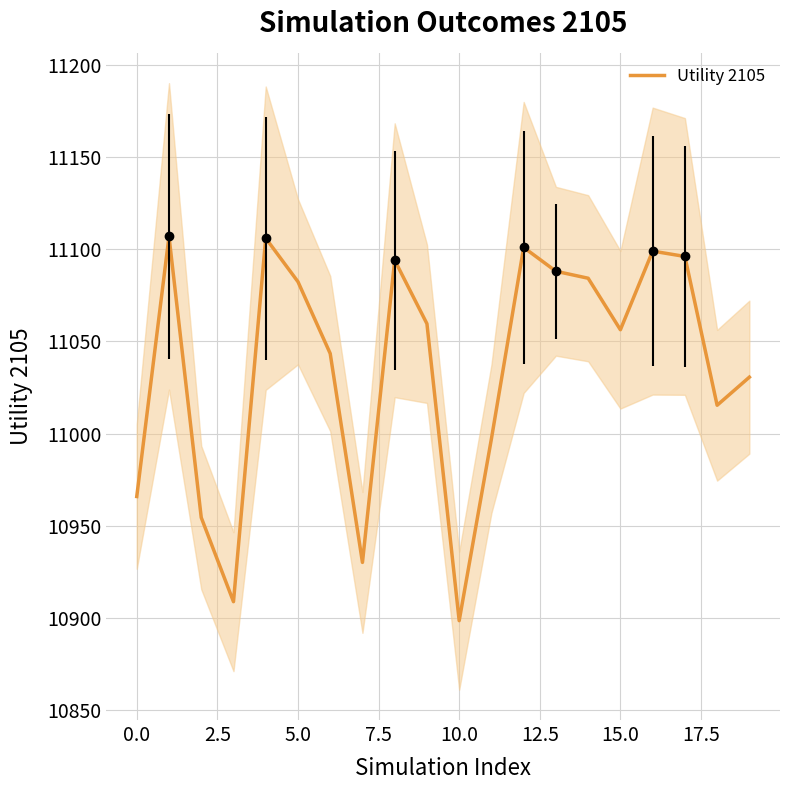

The value of Utility 2105 at 5.0 is 7365.2. True or false?

False